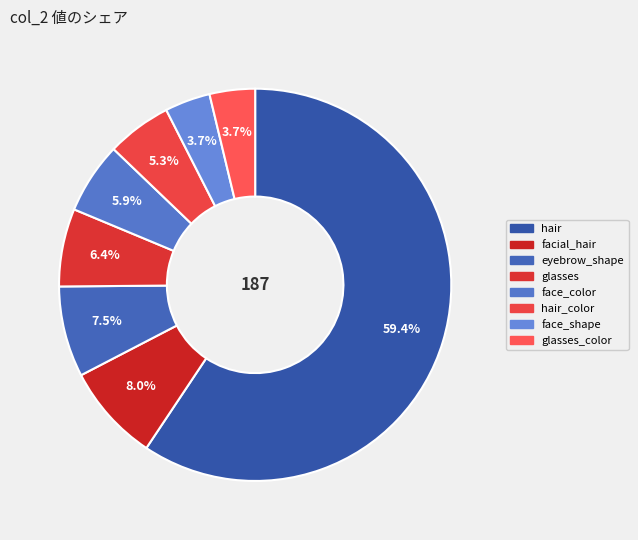

Rank the categories by value from highest to lowest.

hair, facial_hair, eyebrow_shape, glasses, face_color, hair_color, face_shape, glasses_color